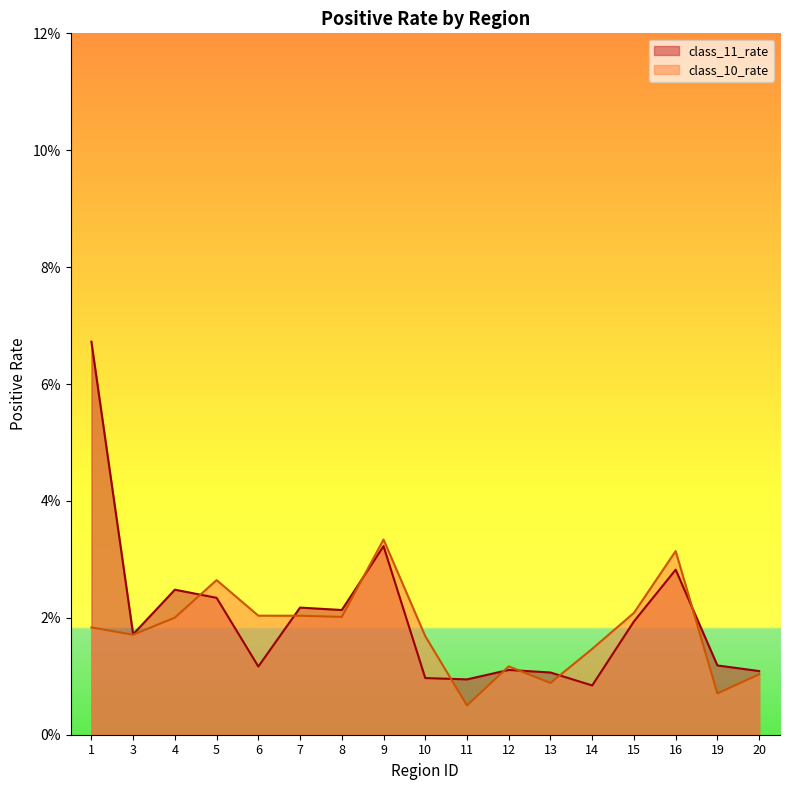

How many interior local peaks does the class_11_rate series have?

5